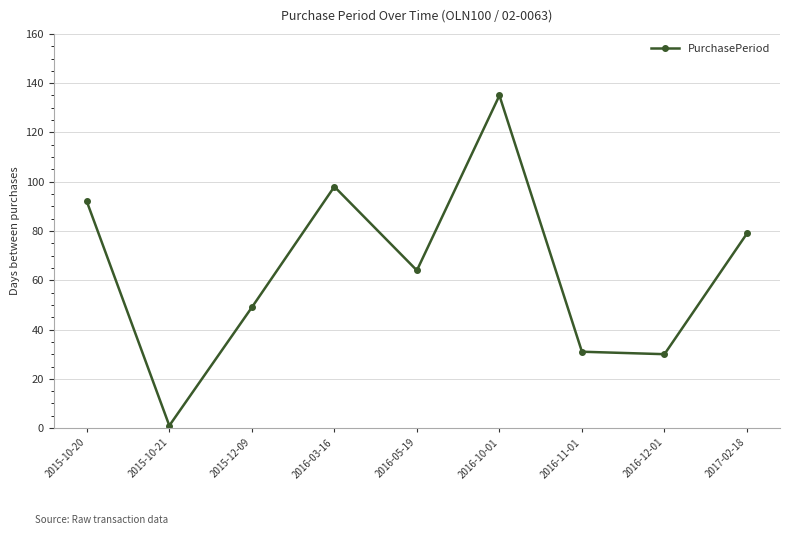

How many points are lower than both their immediate neighbors (excluding endpoints)?

3